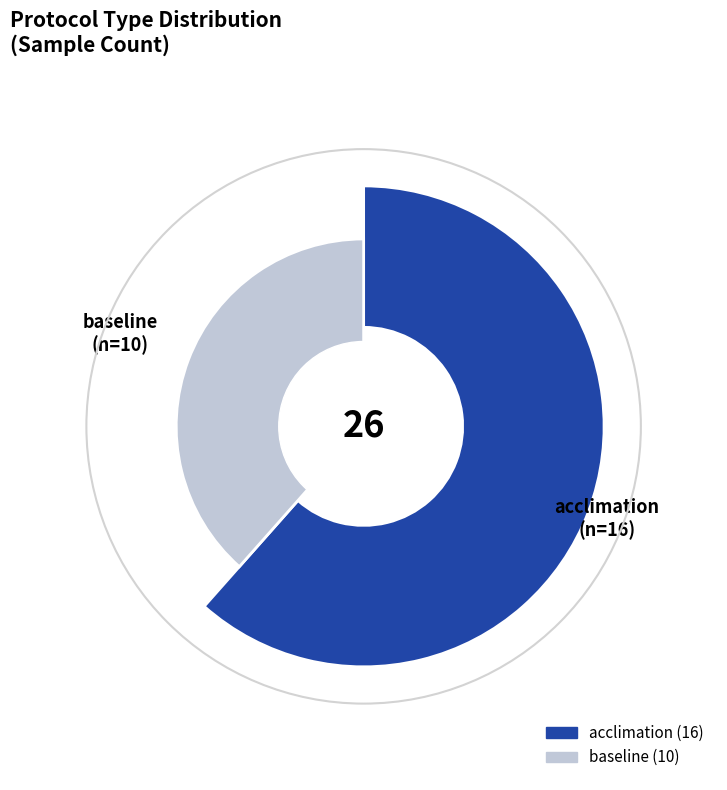

Which category has the biggest portion of the pie?

acclimation